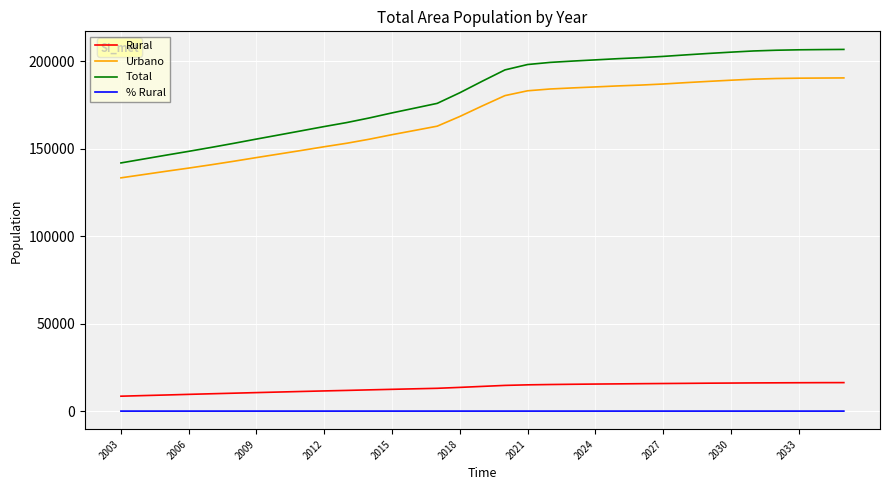

Which series has the widest spread of values?

Total